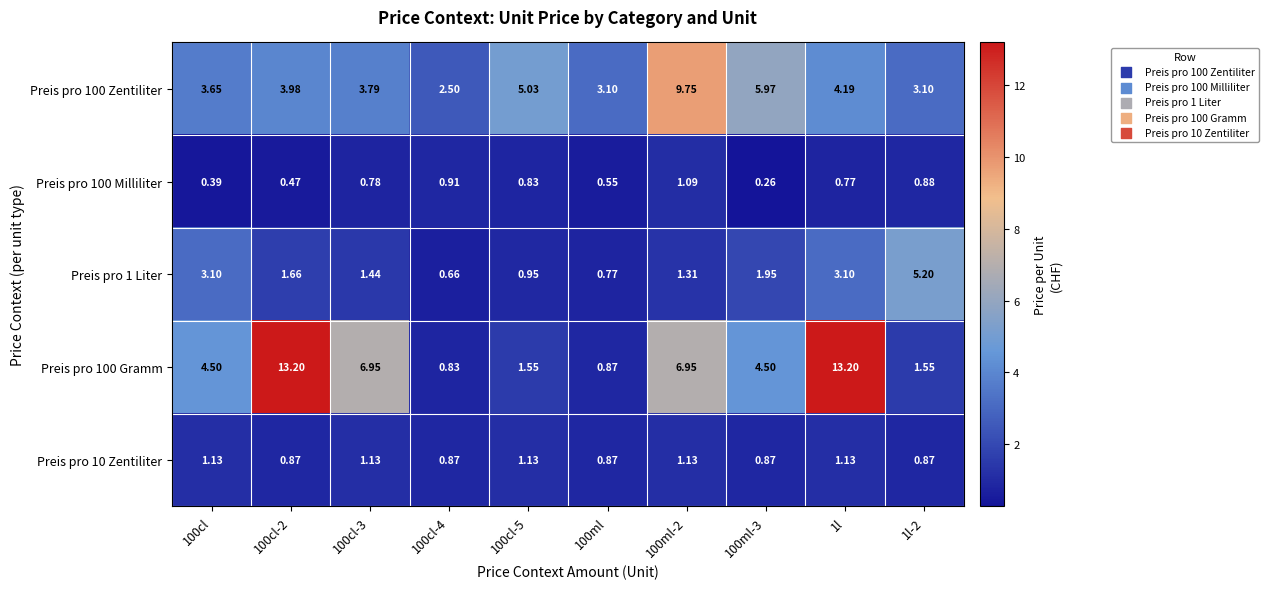

Is the value of Preis pro 10 Zentiliter at 100ml greater than the value of Preis pro 100 Zentiliter at 1l?

No